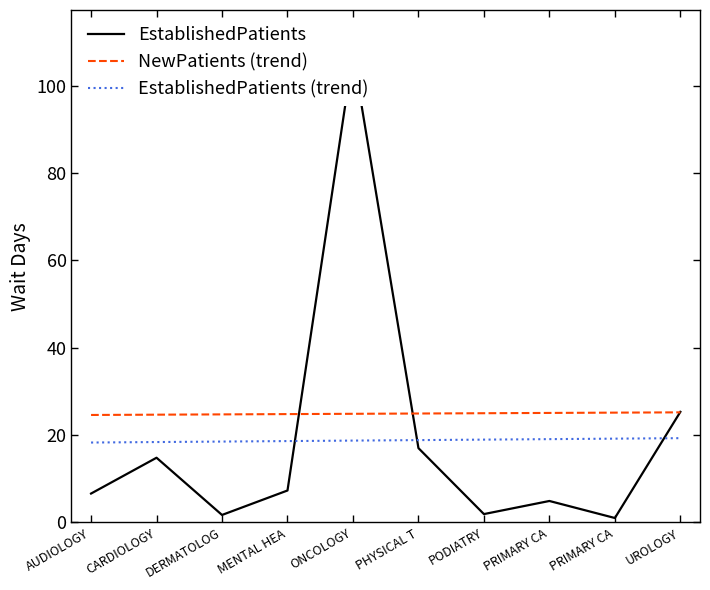

True or false: EstablishedPatients has a value of 1.1 at PODIATRY.

False